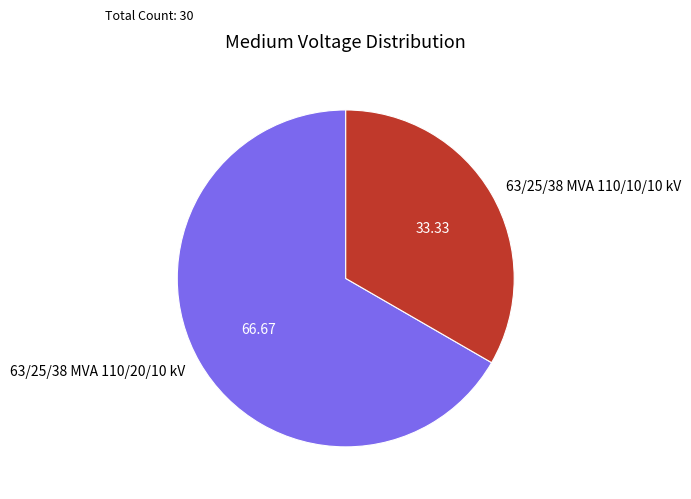

What is the largest slice in the pie chart?

63/25/38 MVA 110/20/10 kV